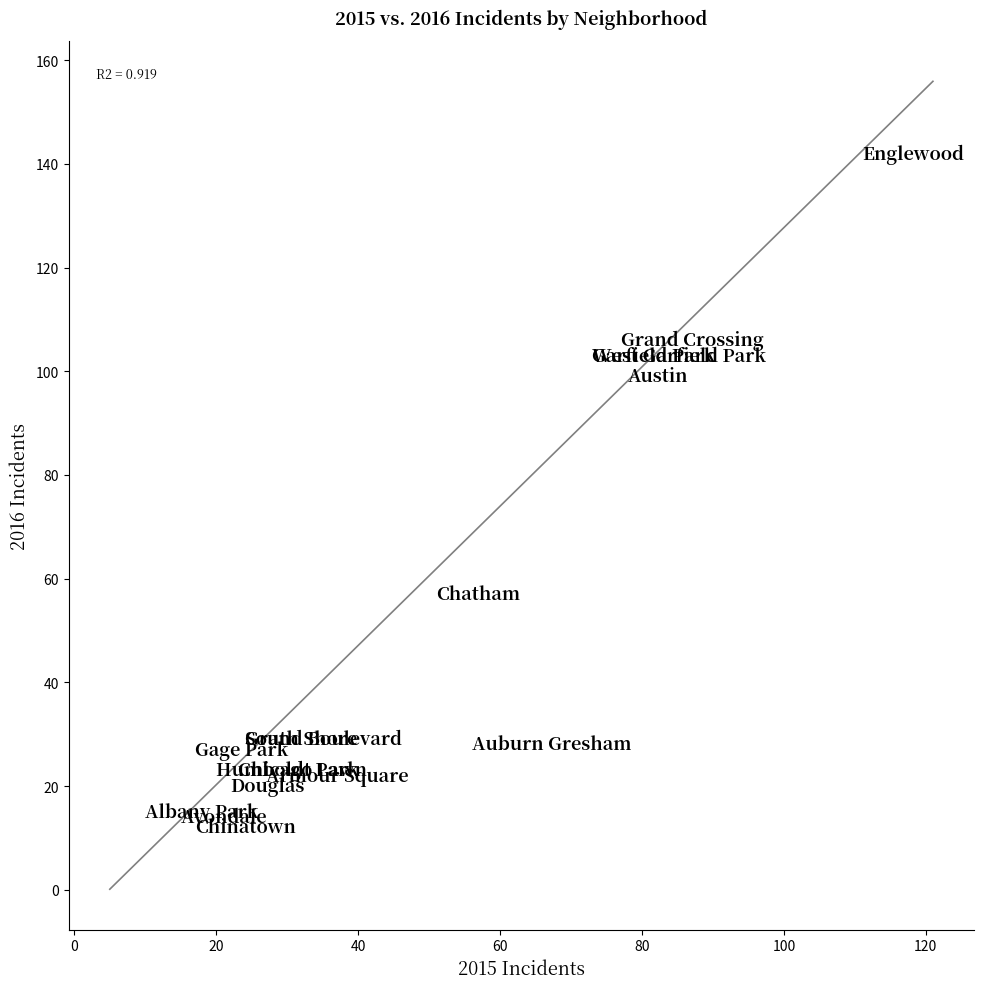

What Y value in the scatter plot is closest to 77?

57